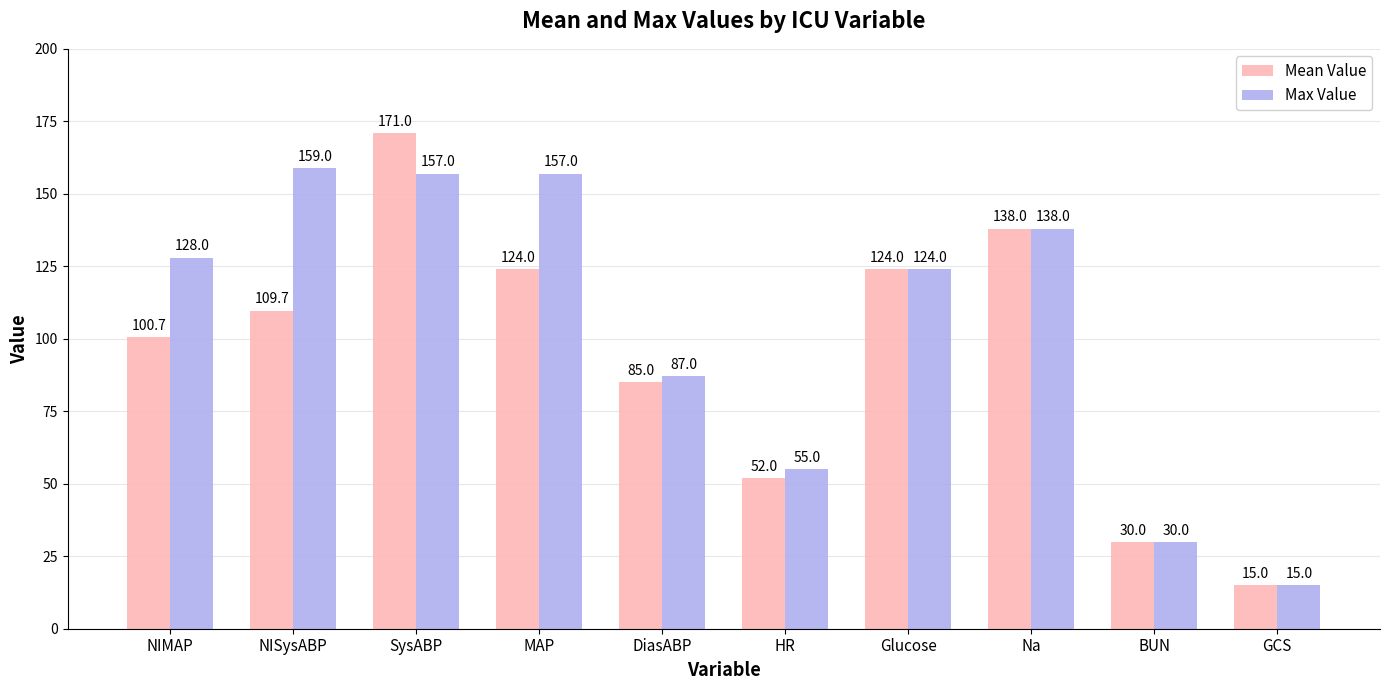

What is the label of the 9th bar from the right?

NISysABP